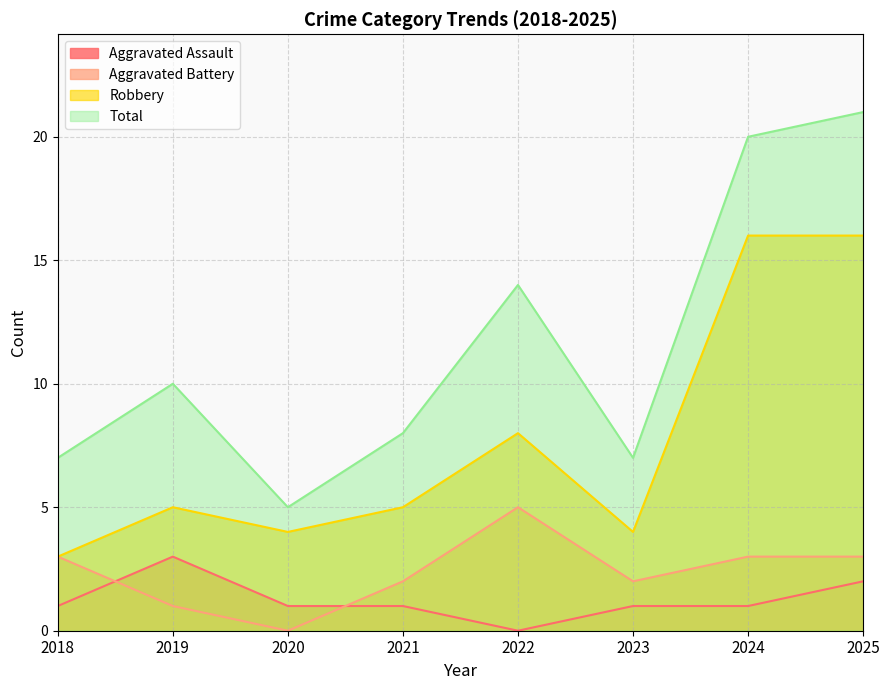

The value of Aggravated Assault at 2024 is 1. True or false?

True